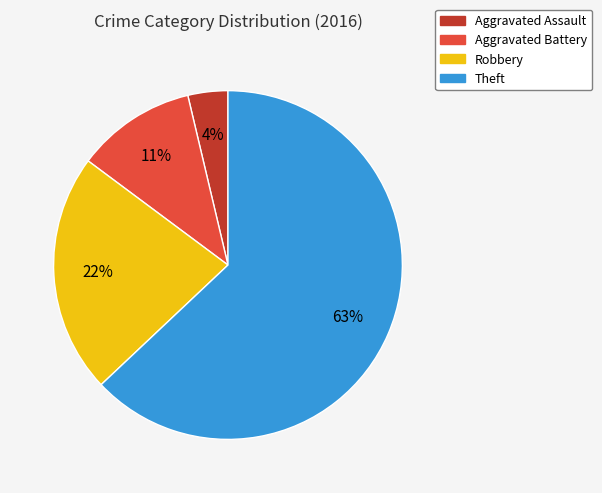

Which category has the smallest portion of the pie?

Aggravated Assault